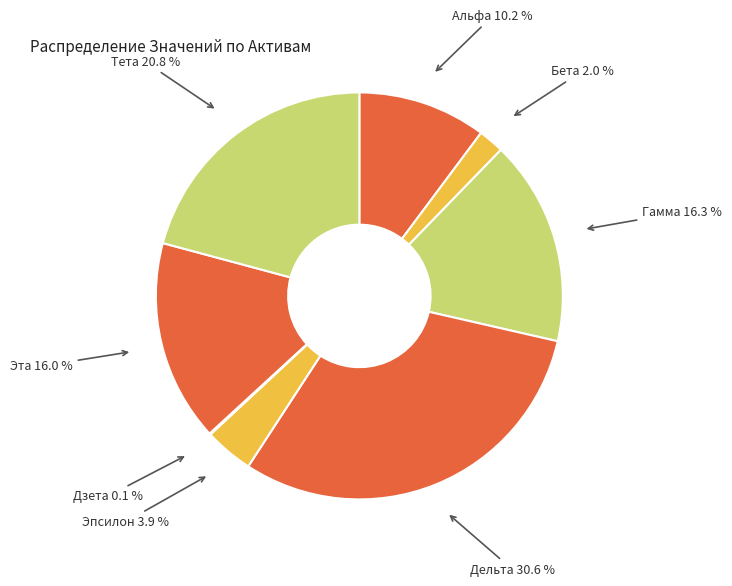

Which slice is the largest?

Дельта